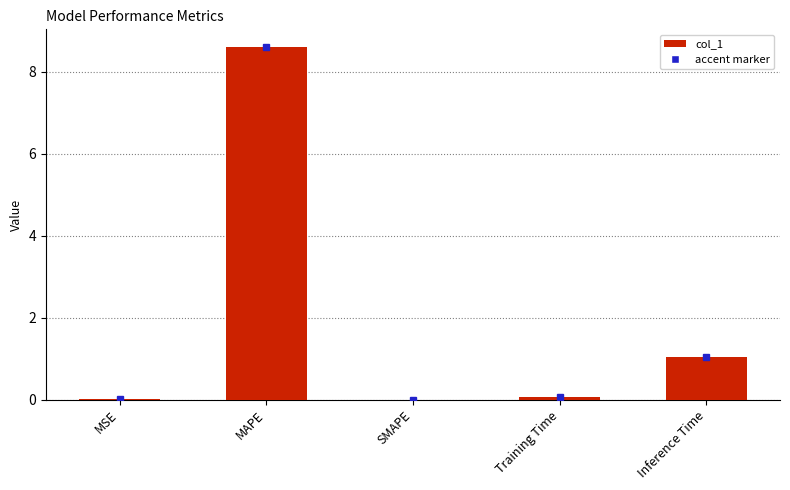

The value at SMAPE is 0.0. True or false?

True